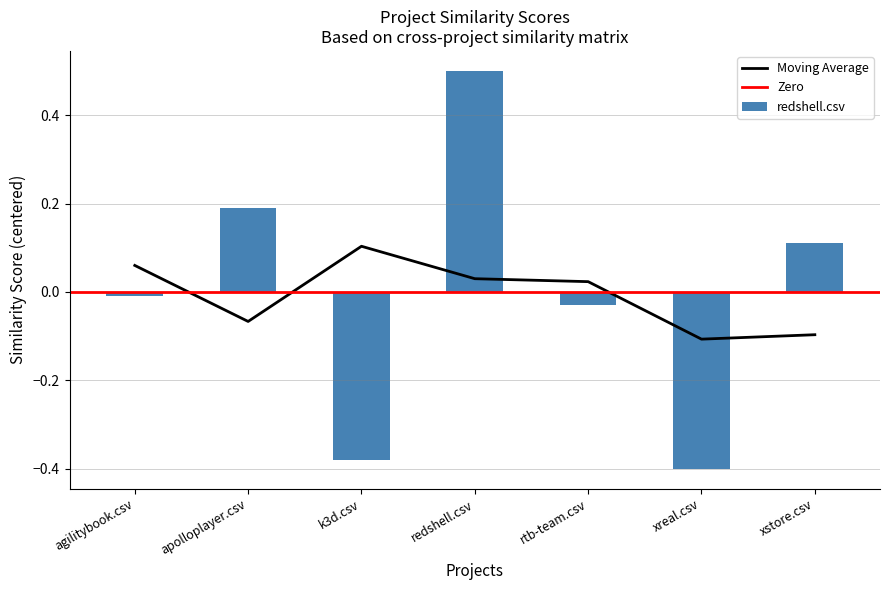

Is it true that Moving Average equals -0.0 at apolloplayer.csv?

False